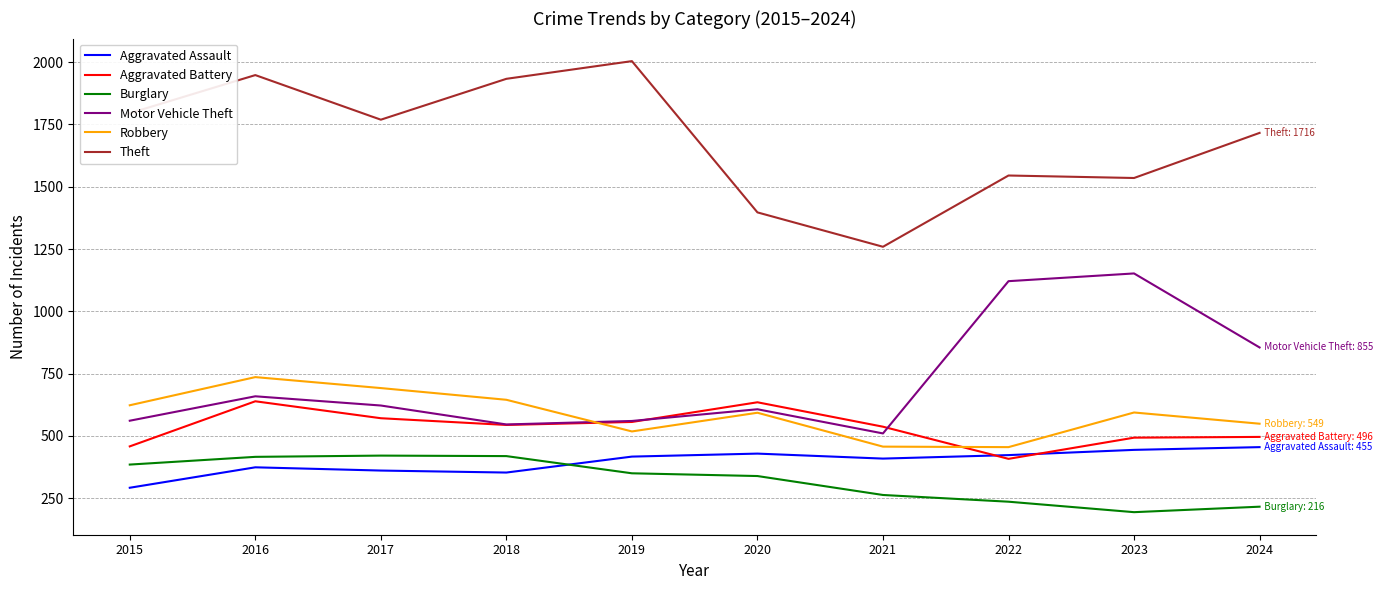

How many intersections are there between Aggravated Battery and Robbery?

2